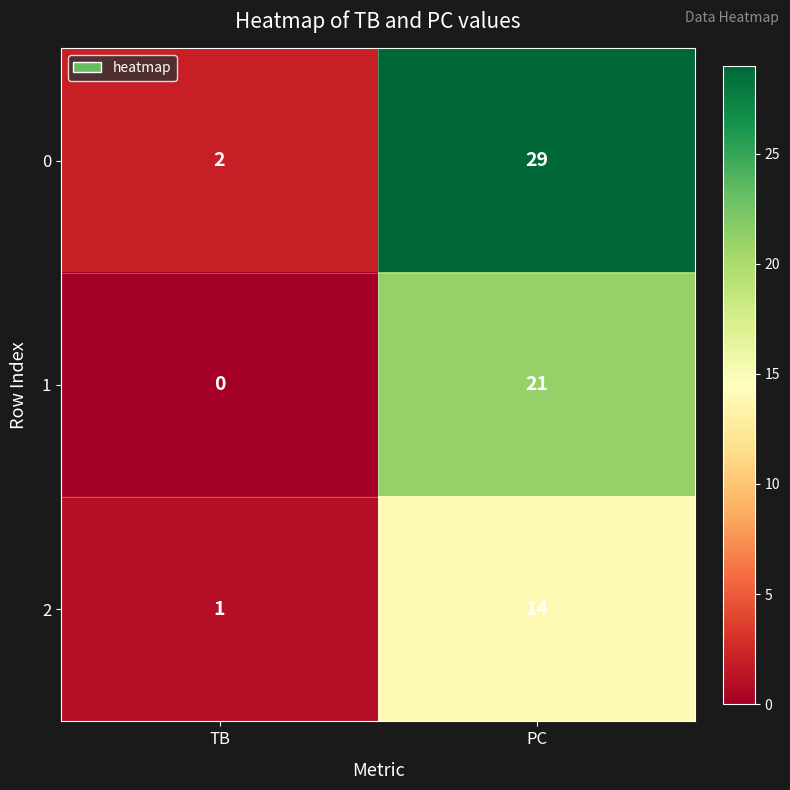

Reading left to right, what are all the values shown in this chart?

0: 2	29
1: 0	21
2: 1	14